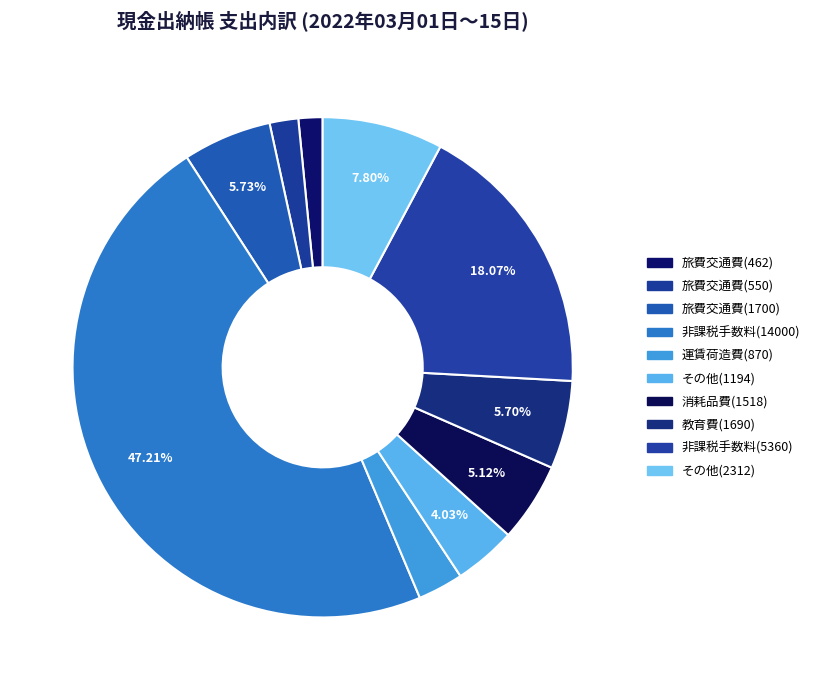

To the nearest percent, what is the difference between the 非課税手数料(5360) and 消耗品費(1518) slice percentages?

13%